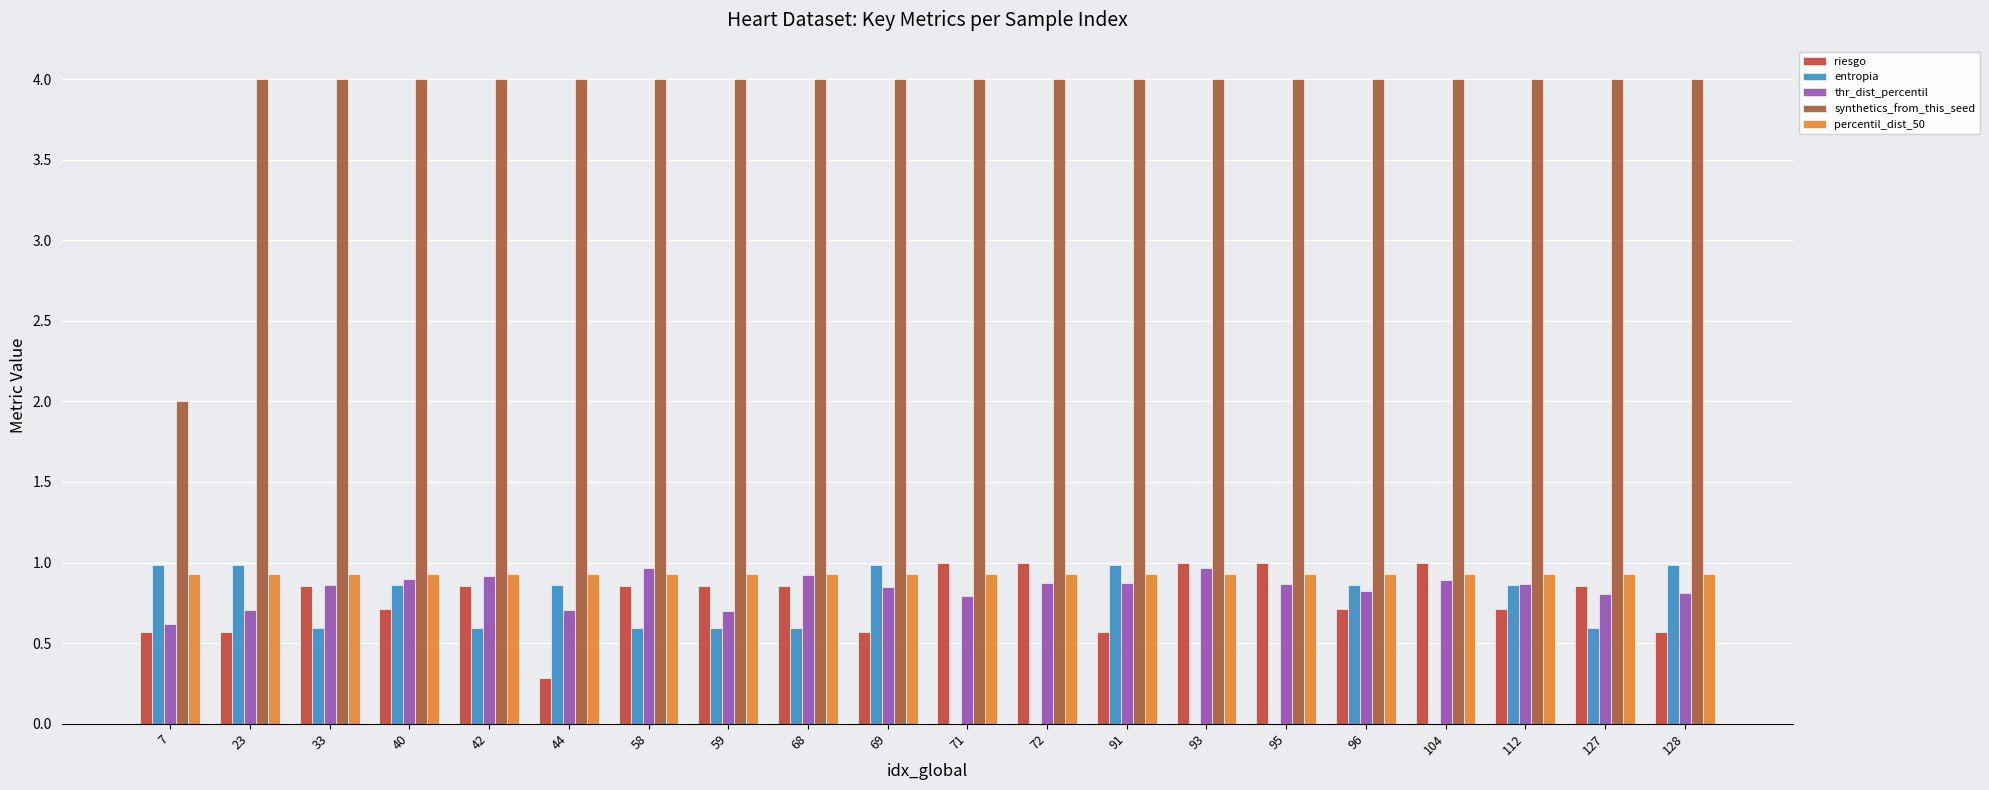

What is the greatest value displayed?

4.0